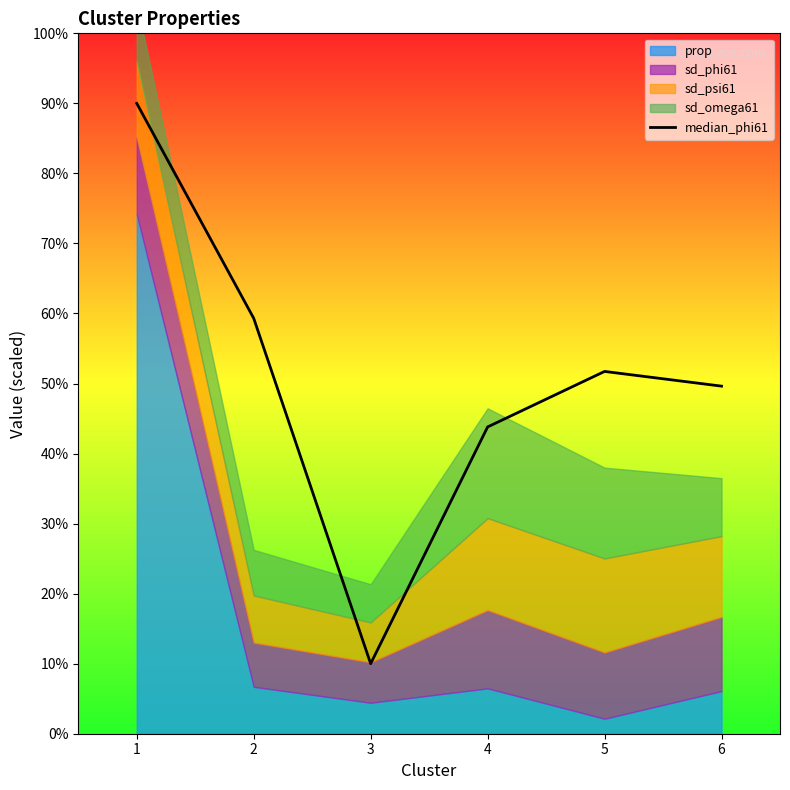

Count the number of values greater than 51.

3